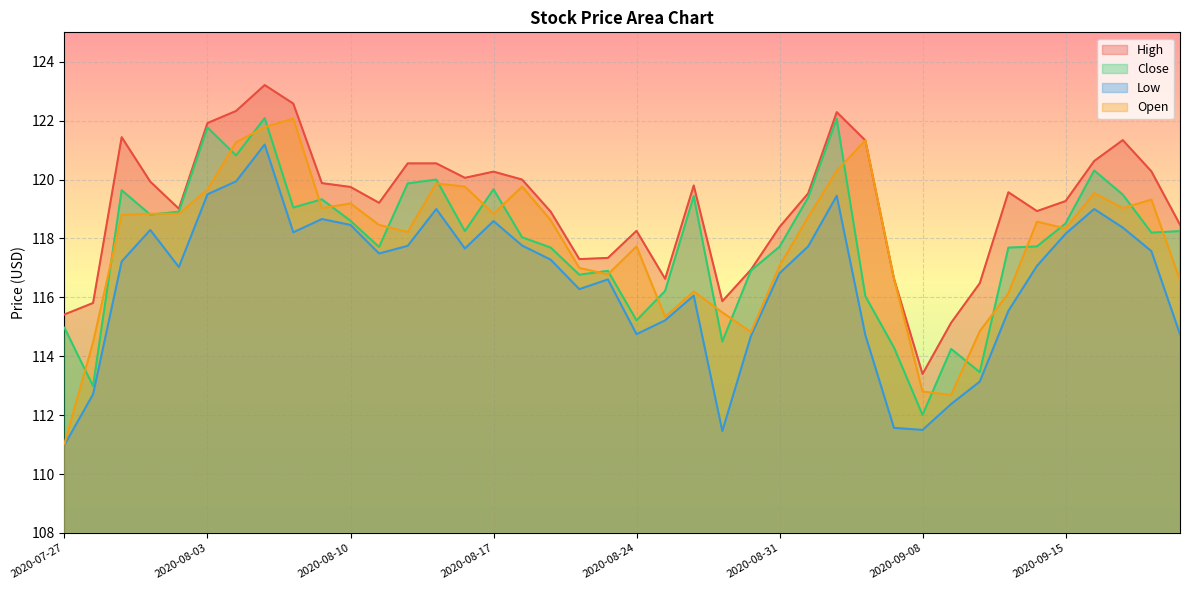

Which has a higher value, 2020-08-28 or 2020-09-11?

2020-09-11